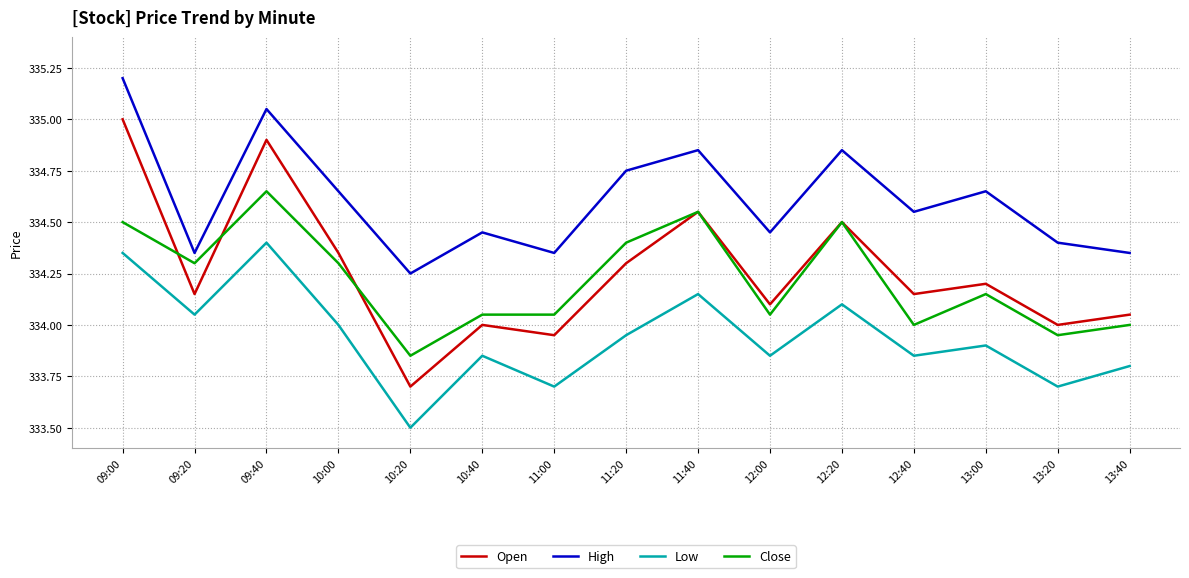

What is the lowest value of the Open series?

333.7